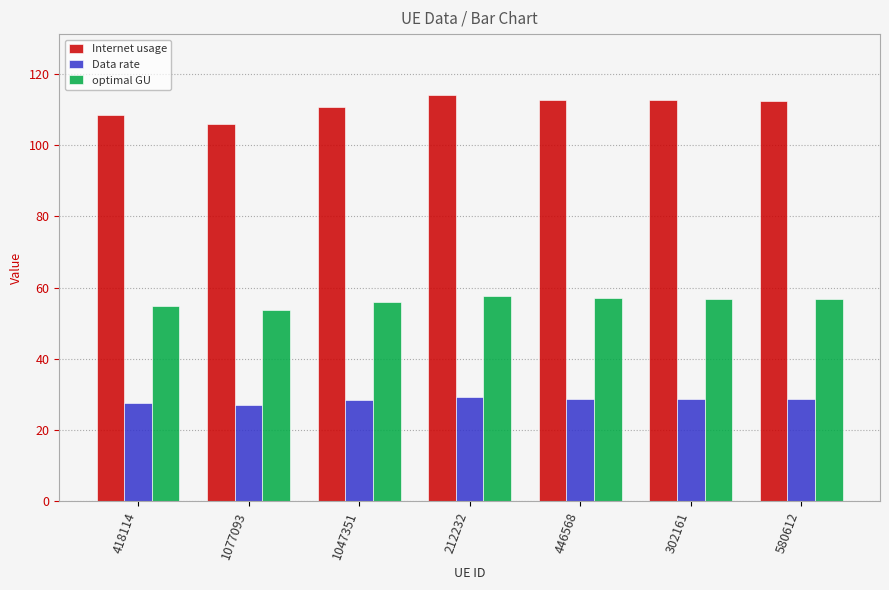

List the series in order of their overall mean, highest first.

Internet usage, optimal GU, Data rate